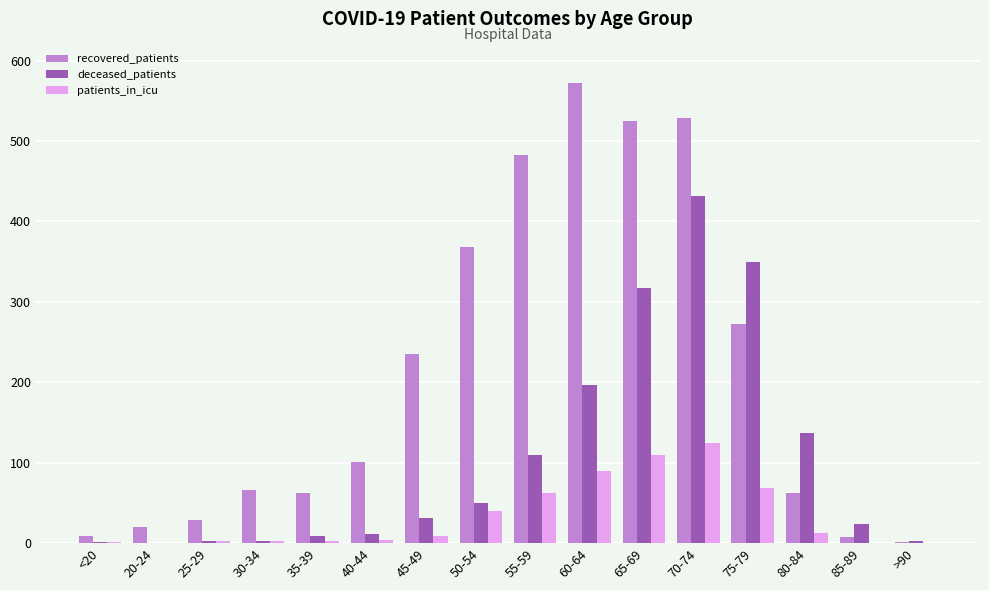

Is it true that patients_in_icu equals 0 at >90?

True